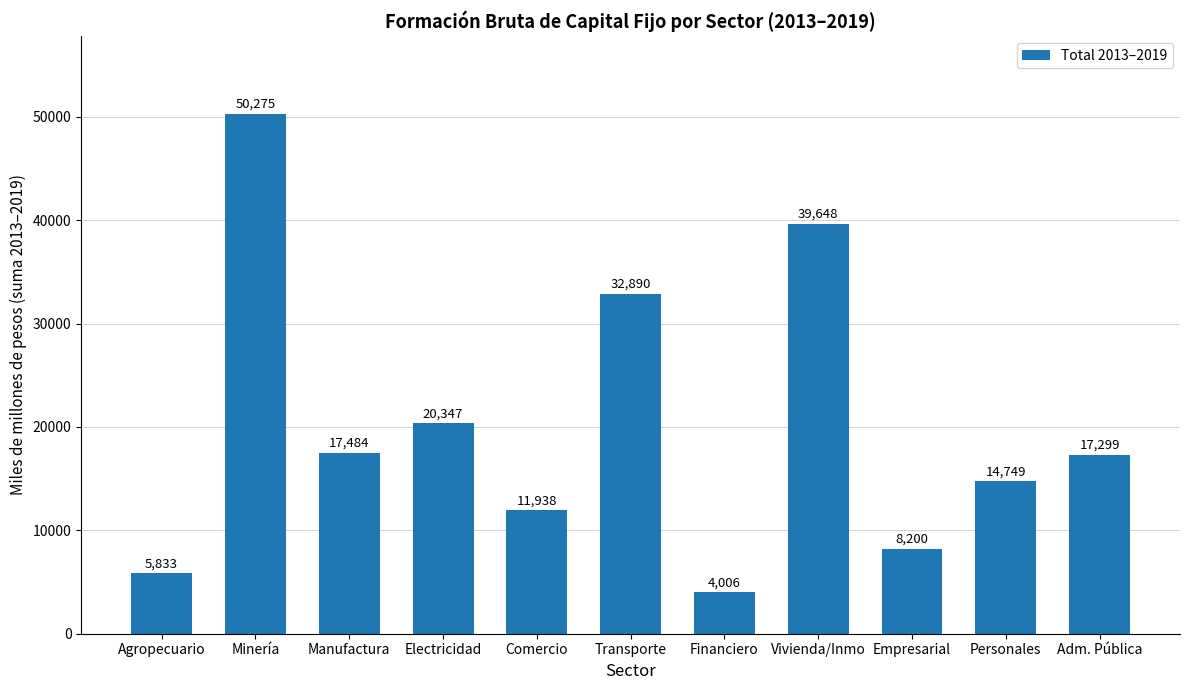

What is the difference between the second highest and minimum values?

35642